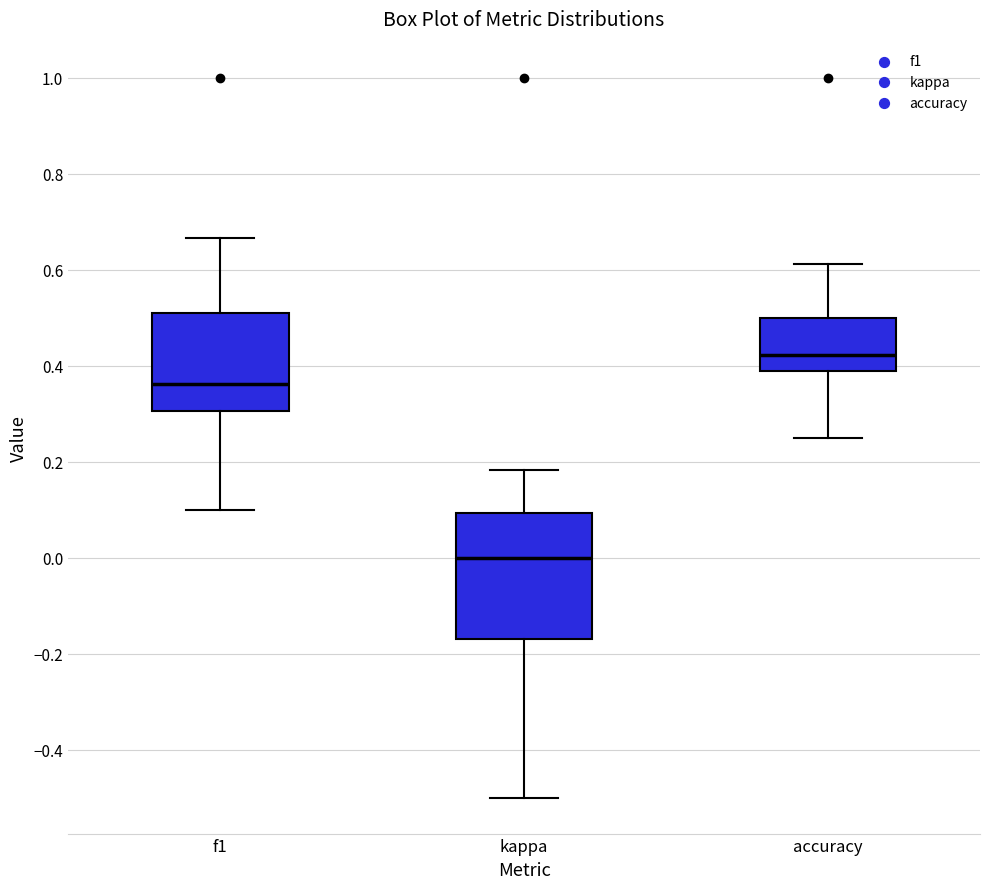

Reading left to right, transcribe this box plot: for each box, give where its median line is, the range the box spans, and where its two whiskers end, as read against the y-axis. The values are not printed on the chart, so give them approximately, as read against the axis.

f1: median 0.36, box 0.30 to 0.50, whiskers 0.10 to 0.66
kappa: median 0.00, box -0.18 to 0.10, whiskers -0.50 to 0.18
accuracy: median 0.42, box 0.38 to 0.50, whiskers 0.26 to 0.62